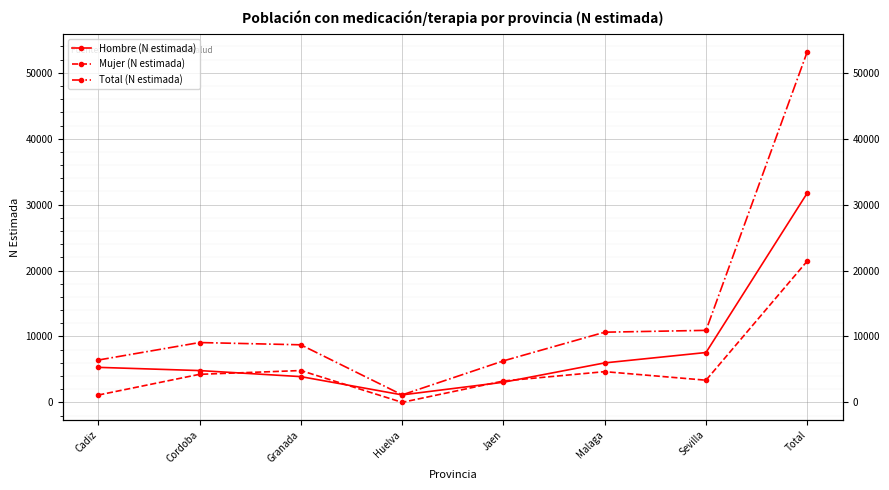

Which category has the lowest value in the Mujer (N estimada) series?

Huelva